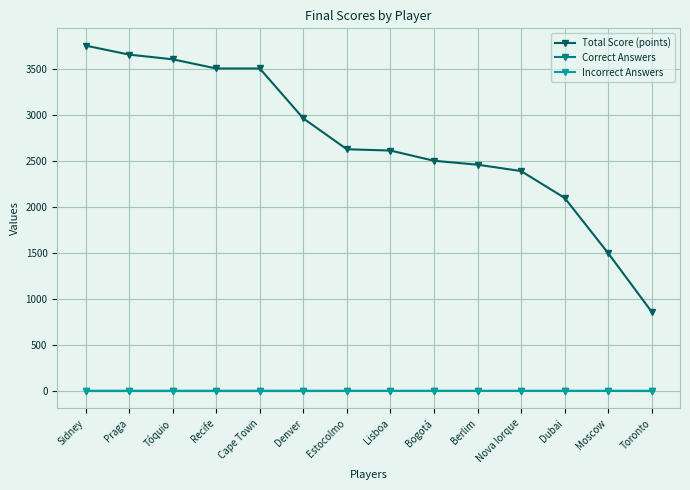

Which series has the largest total across all categories?

Total Score (points)